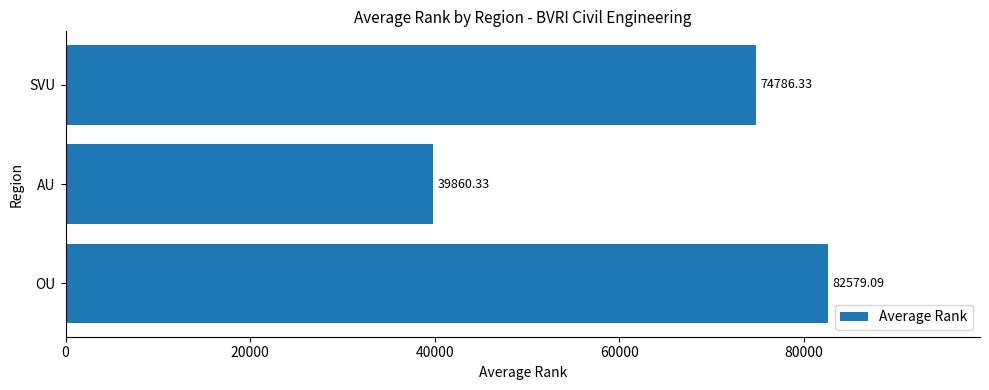

Rank the categories by value from highest to lowest.

OU, SVU, AU